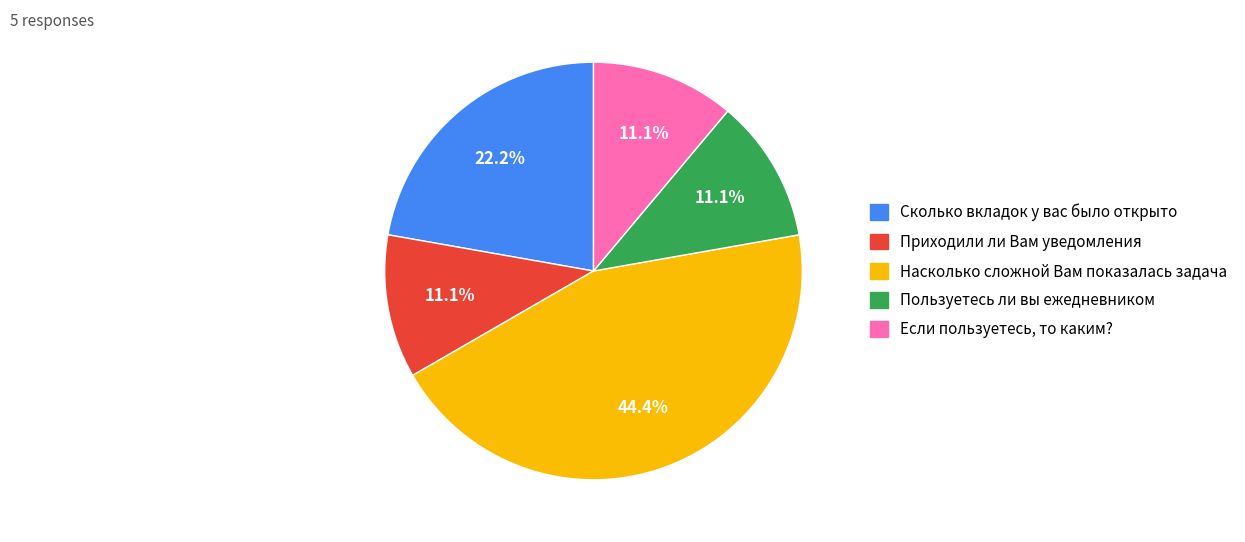

Is there a majority slice in this chart?

No